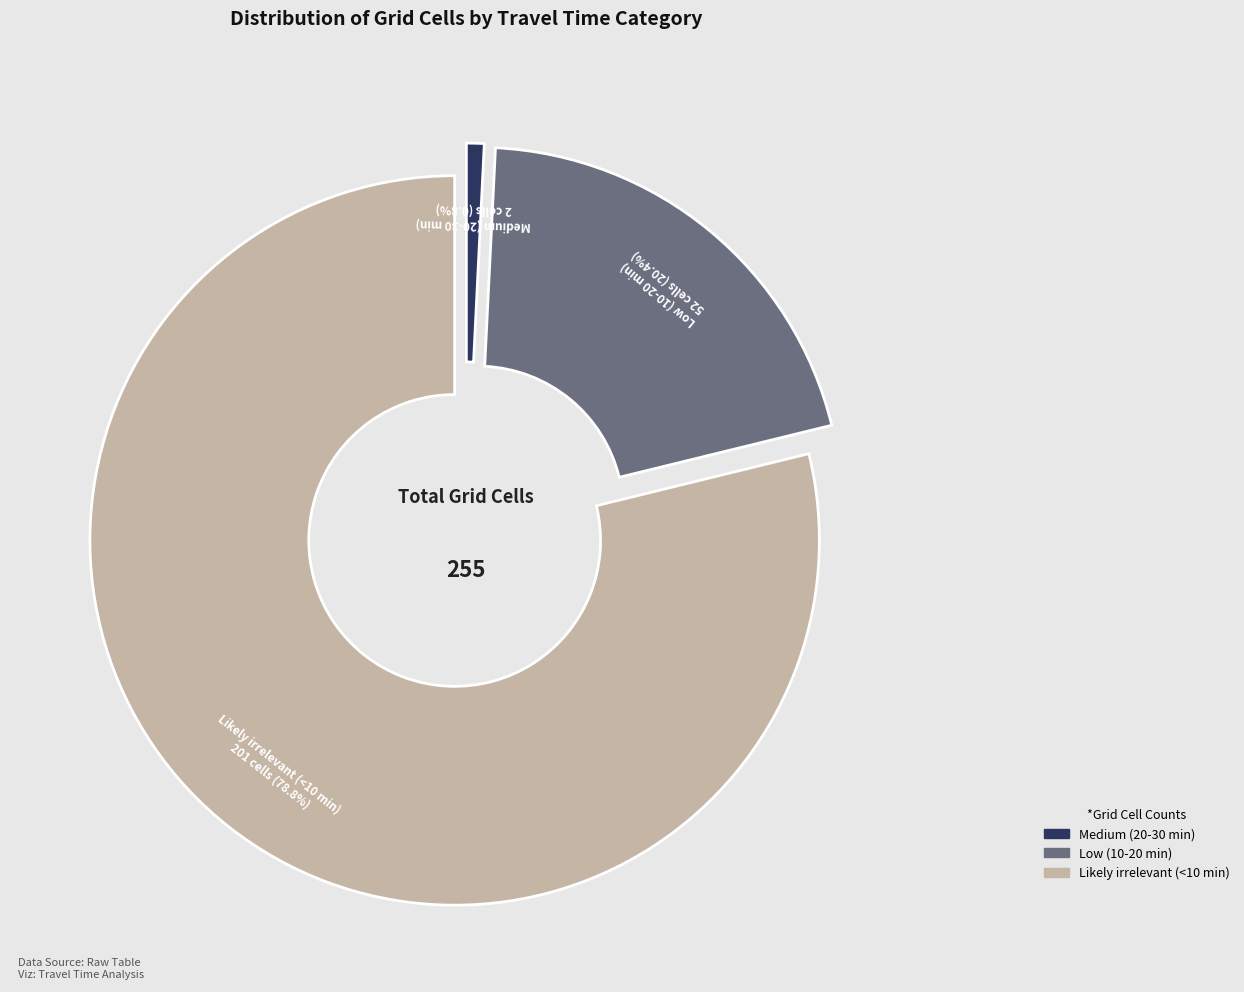

Count the number of slices in the pie.

3